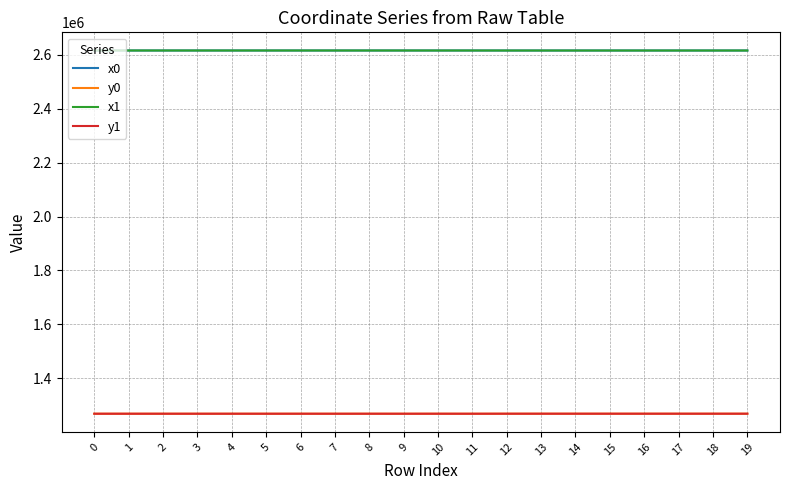

The value of x0 at 16 is 3602976.5. True or false?

False